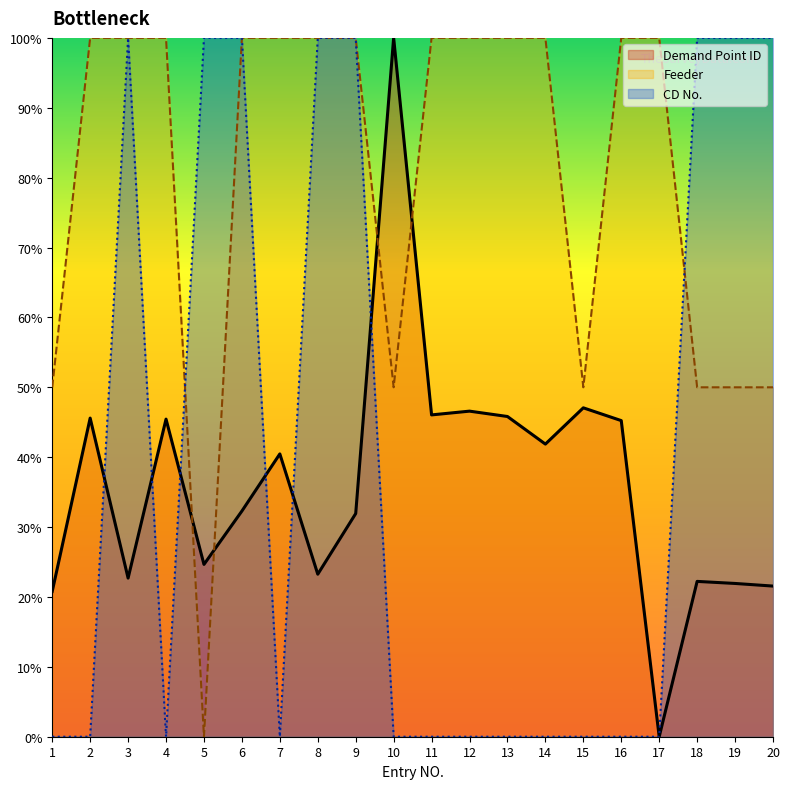

True or false: CD No. has more than 1 points higher than both neighbors.

False